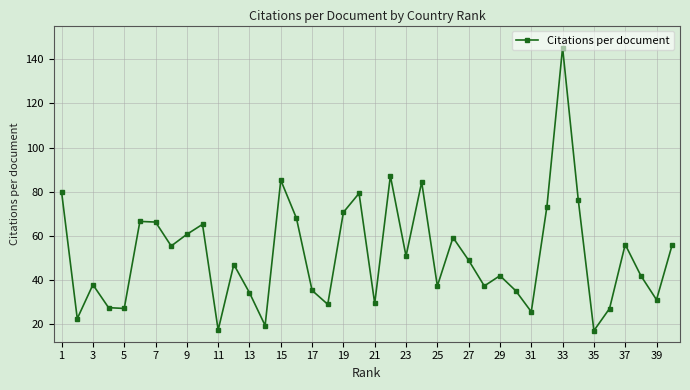

How many points are lower than both their immediate neighbors (excluding endpoints)?

13